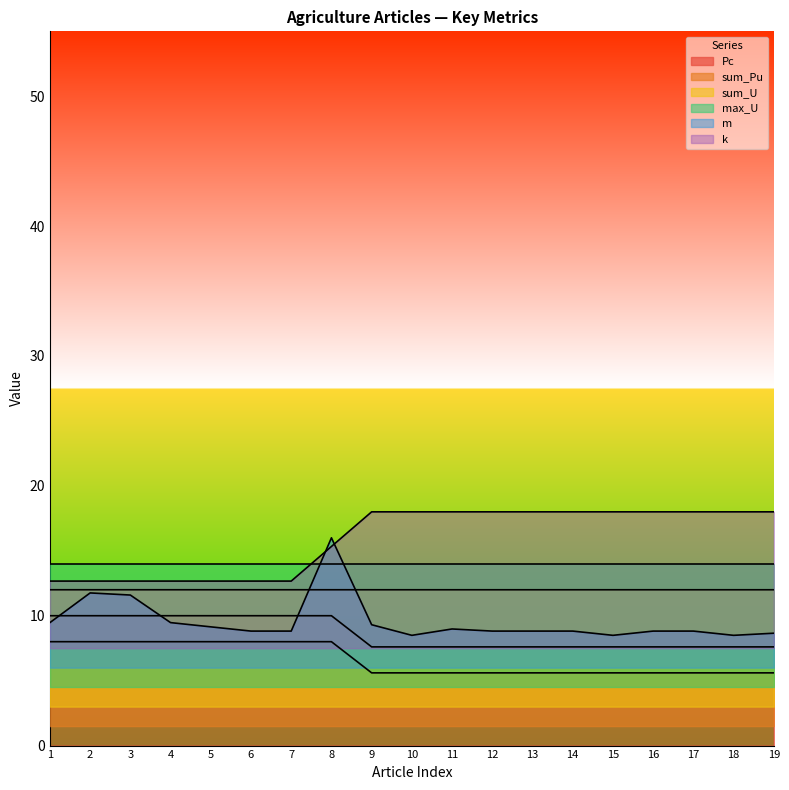

True or false: Pc and k intersect in this chart.

False